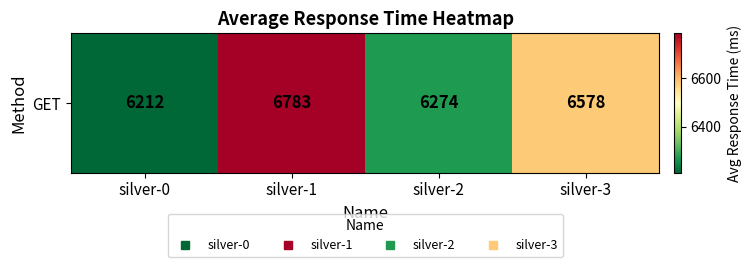

Reading left to right, list all the values displayed in this chart.

6212	6783	6274	6578